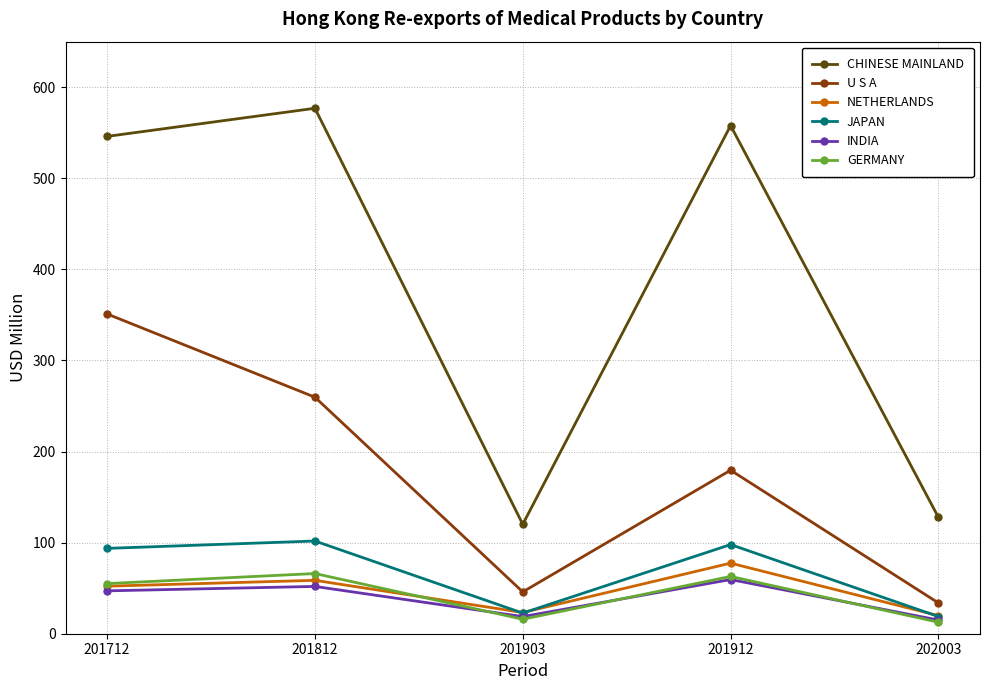

What is the difference between the maximum and minimum values in the JAPAN series?

82.9